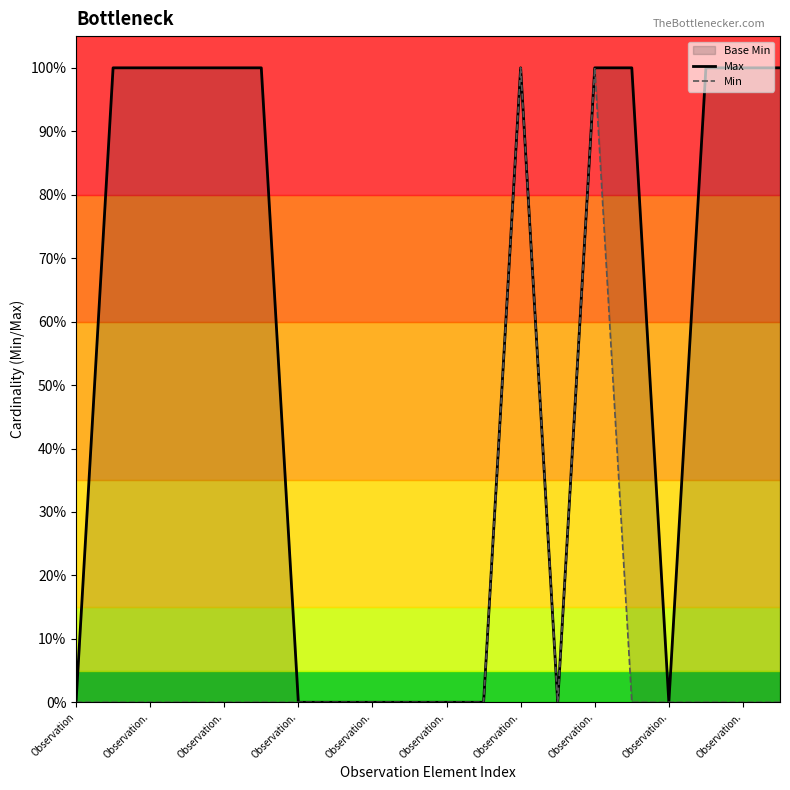

True or false: Max and Min cross at least once.

False